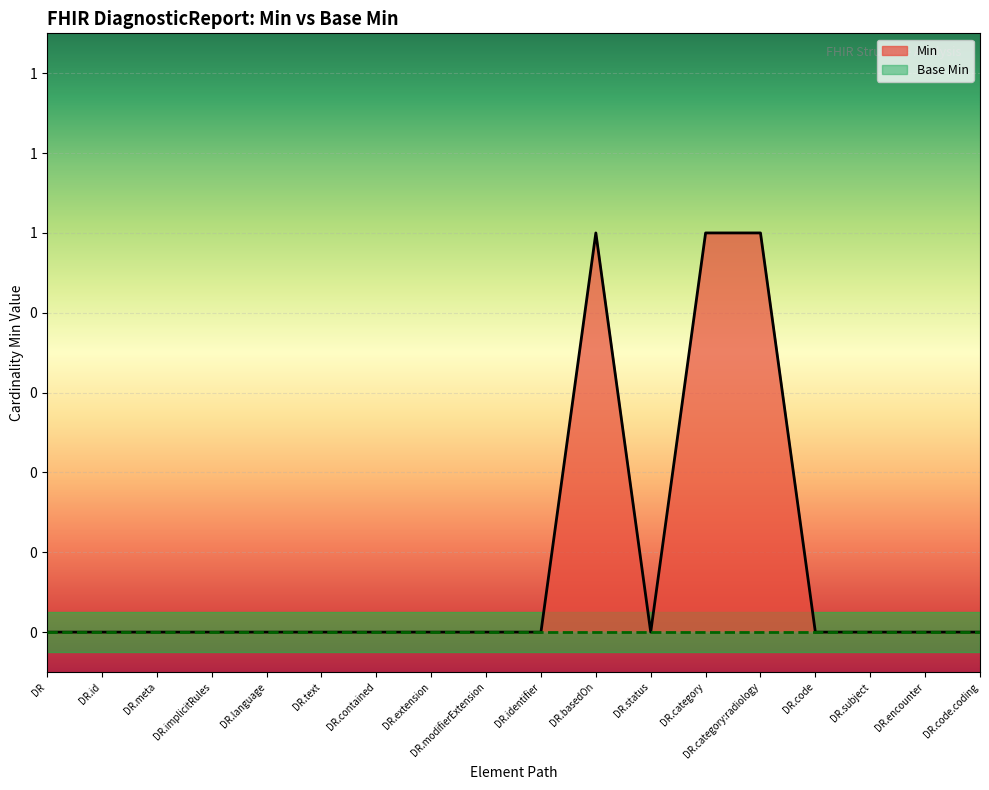

List the labels in order of value, largest first.

DiagnosticReport.basedOn, DiagnosticReport.category, DiagnosticReport.category:radiology, DiagnosticReport, DiagnosticReport.id, DiagnosticReport.meta, DiagnosticReport.implicitRules, DiagnosticReport.language, DiagnosticReport.text, DiagnosticReport.contained, DiagnosticReport.extension, DiagnosticReport.modifierExtension, DiagnosticReport.identifier, DiagnosticReport.status, DiagnosticReport.code, DiagnosticReport.subject, DiagnosticReport.encounter, DiagnosticReport.code.coding